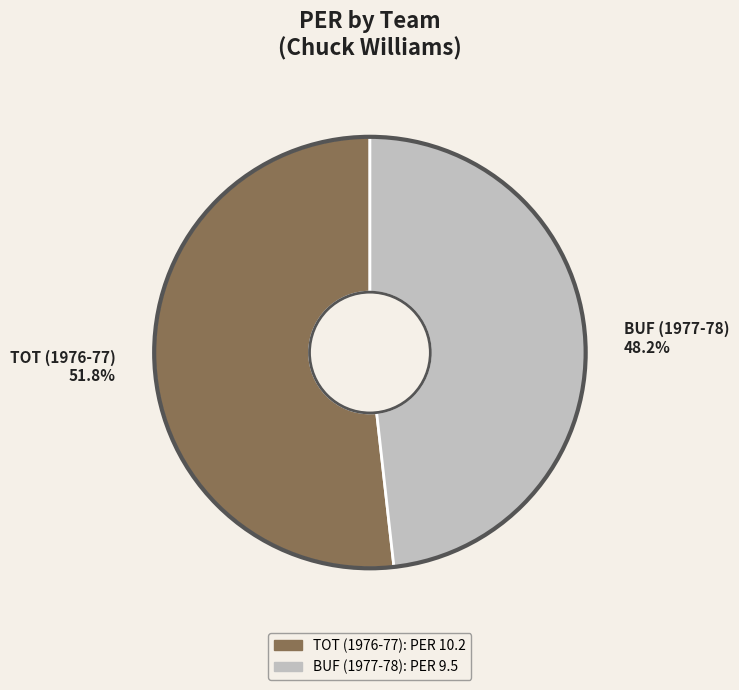

Is BUF (1977-78) the majority of the pie?

No